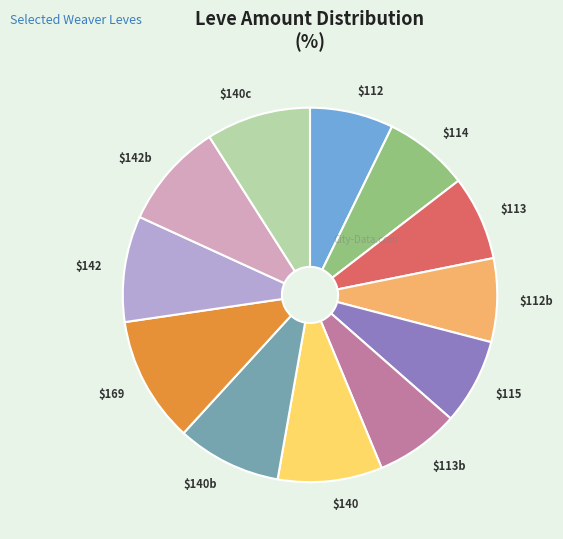

Is there a majority slice in this chart?

No